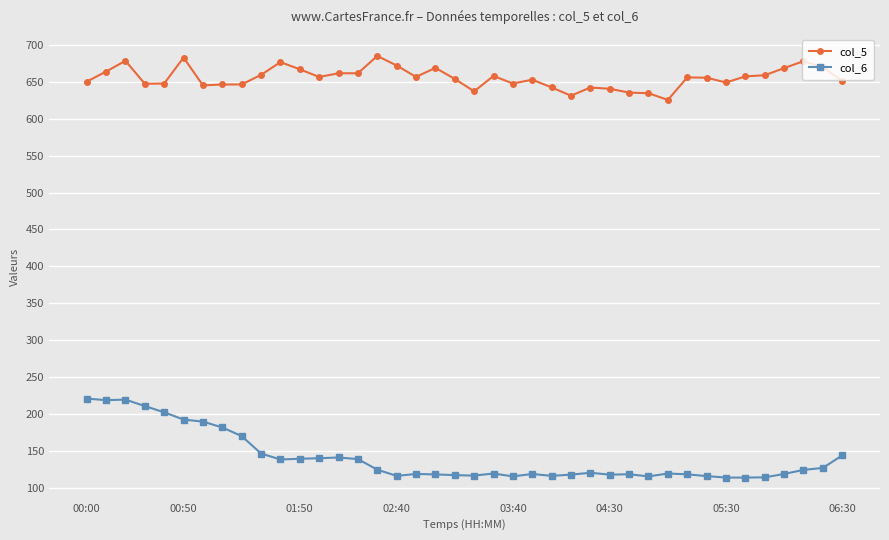

What is the average value of the col_6 series?

140.8